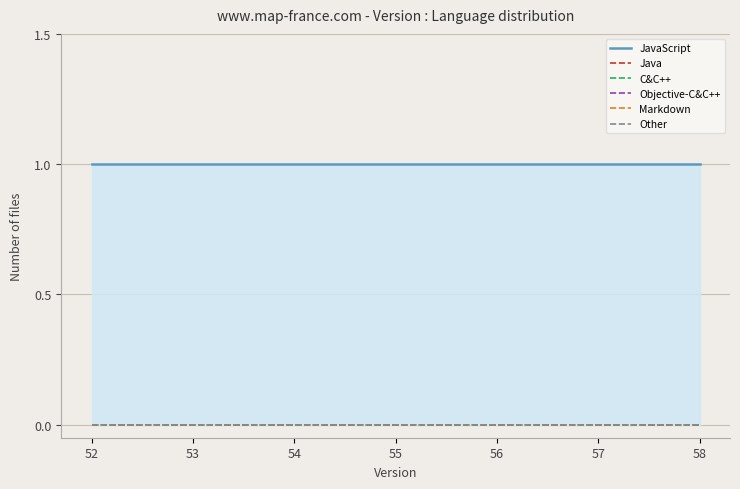

At which category is the sum across all series the highest?

52